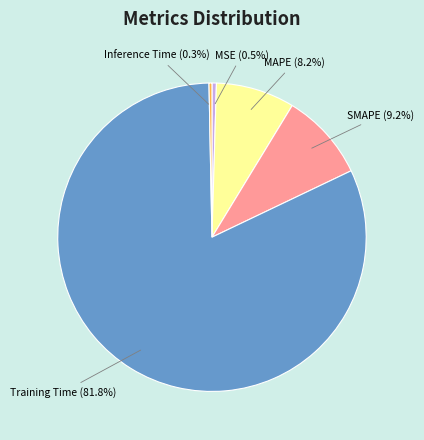

Is it true that SMAPE is 22% of the pie?

False